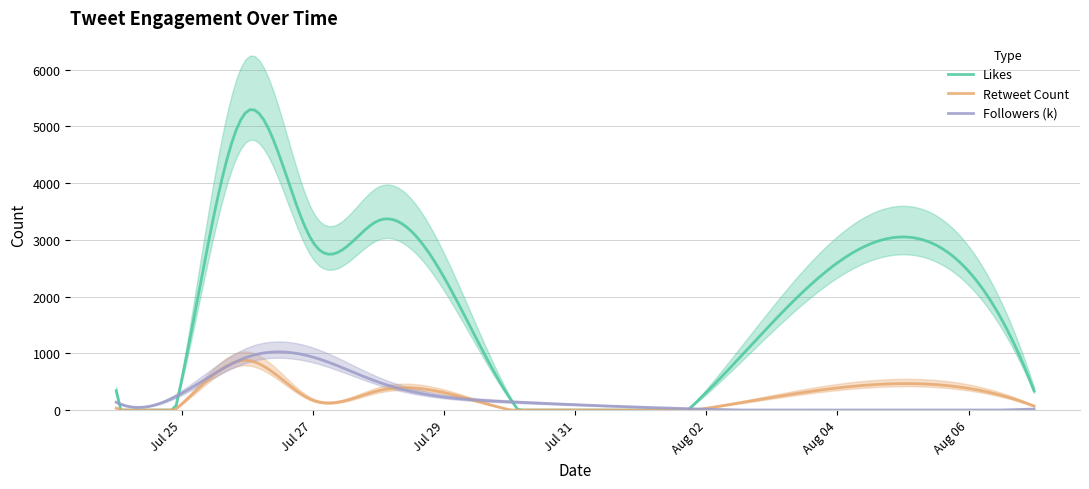

Reading left to right, what are all the values shown in this chart?

Likes: 340	536	5268	2960	3338	216	310	335
Retweet Count: 34	107	875	173	341	5	31	70
Followers (k): 137	293	933	933	492	144	15	17